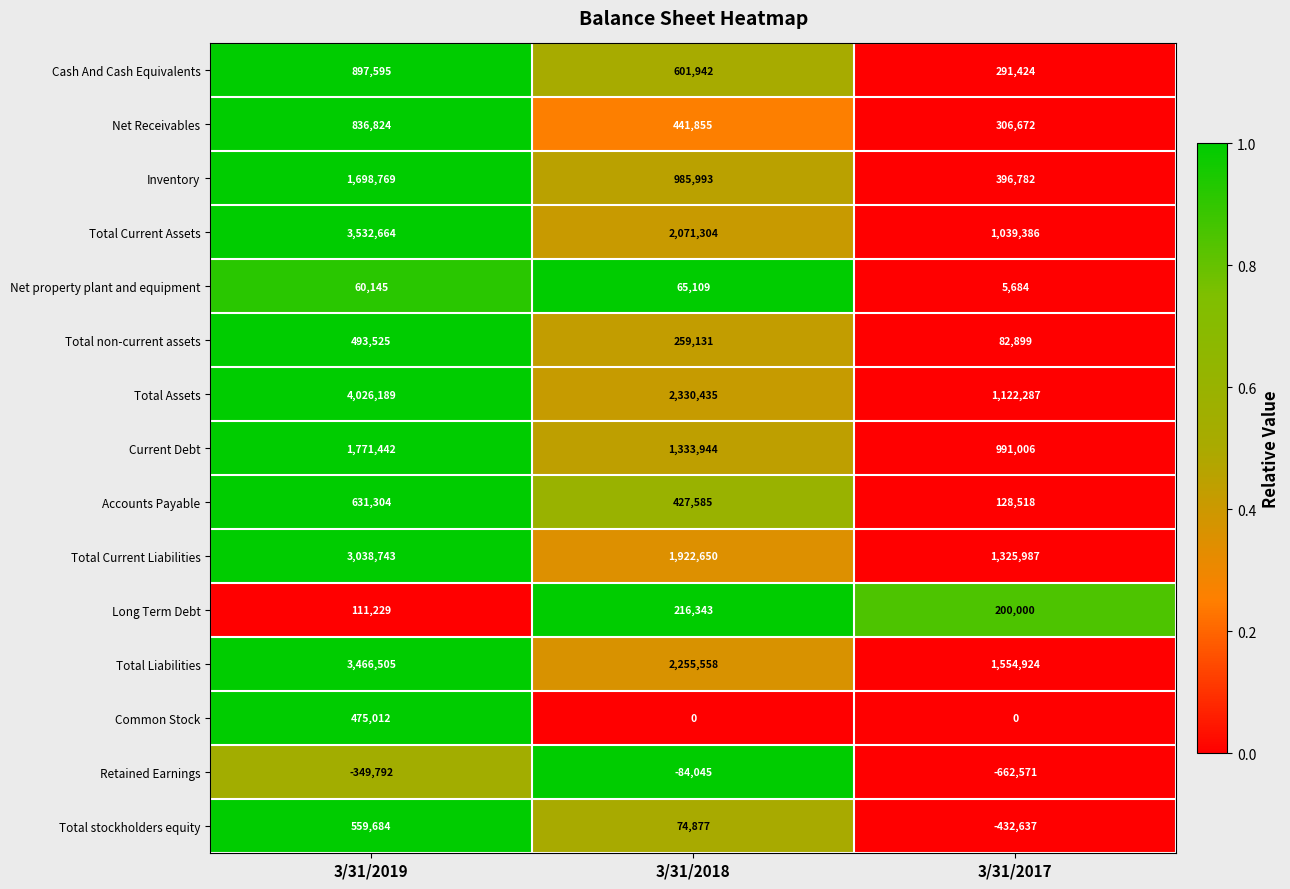

What is the spread (max minus min) of values at 3/31/2019?

4375981